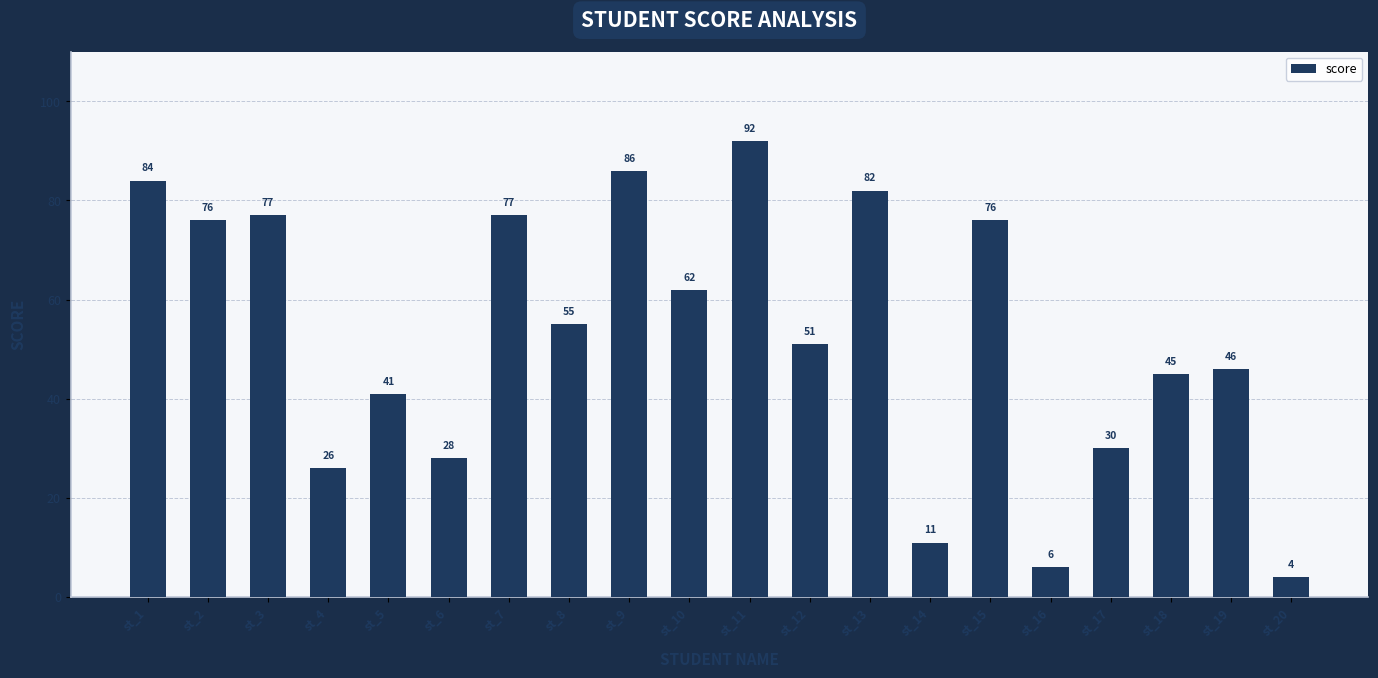

How many bars are there in total?

20